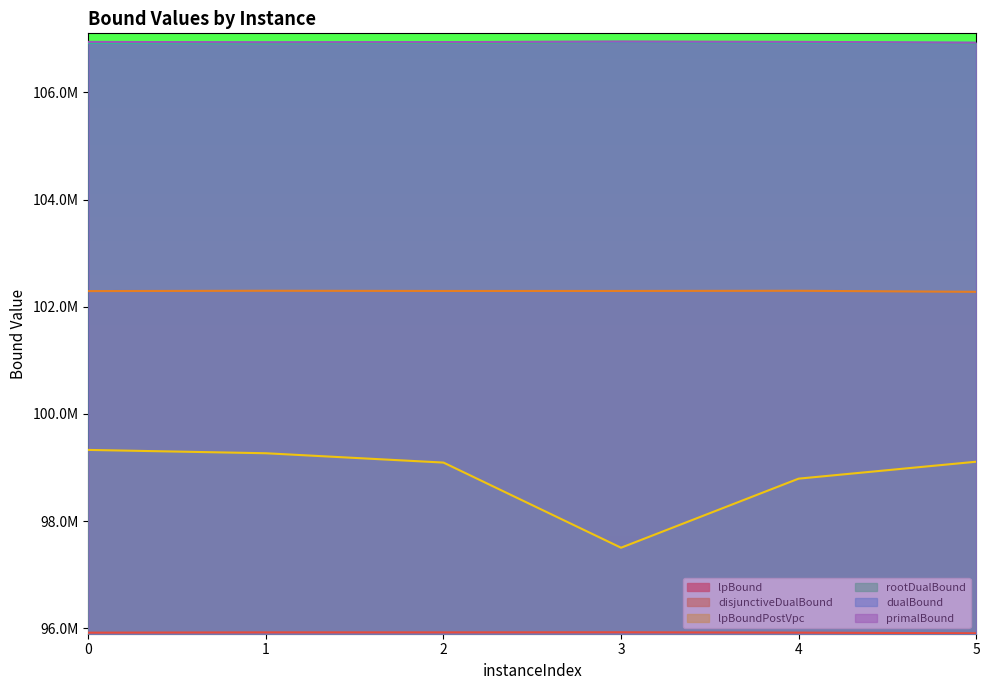

True or false: dualBound has more than 0 points higher than both neighbors.

True